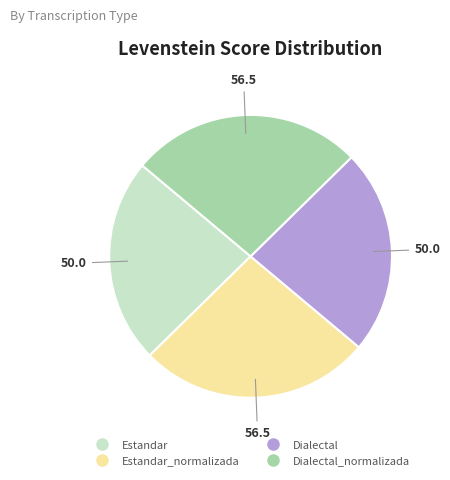

Does any single category account for the majority?

No